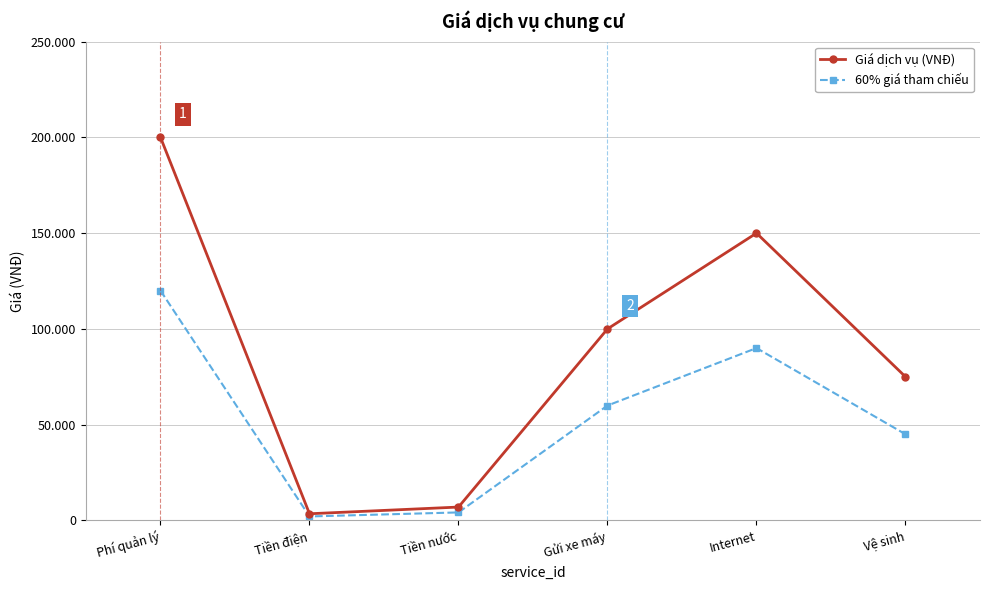

What are all the series names shown in the legend?

Giá dịch vụ (VNĐ), 60% giá tham chiếu